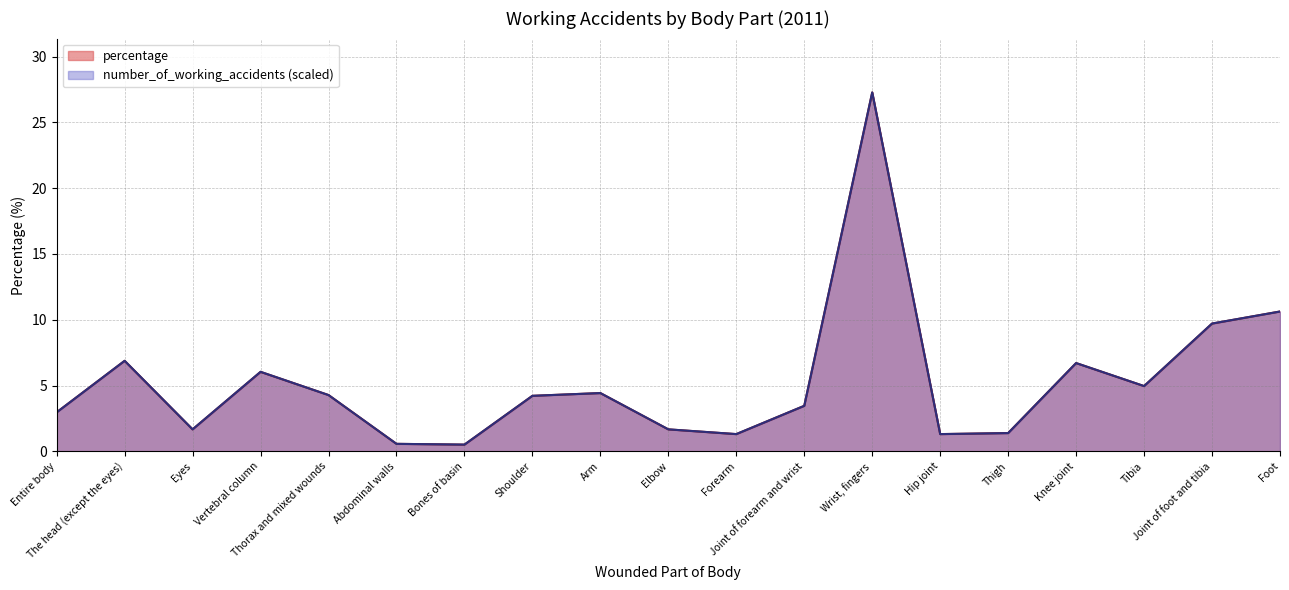

Which series changed the most between Entire body and Joint of forearm and wrist?

number_of_working_accidents (scaled)